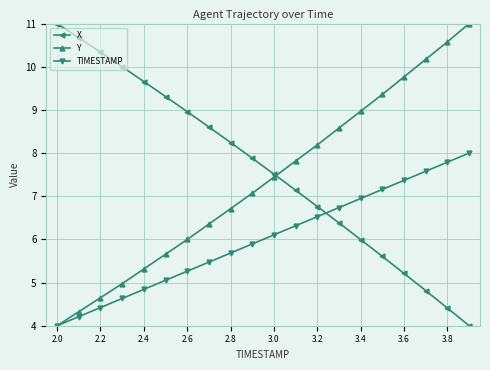

True or false: Y has more than 0 points higher than both neighbors.

False